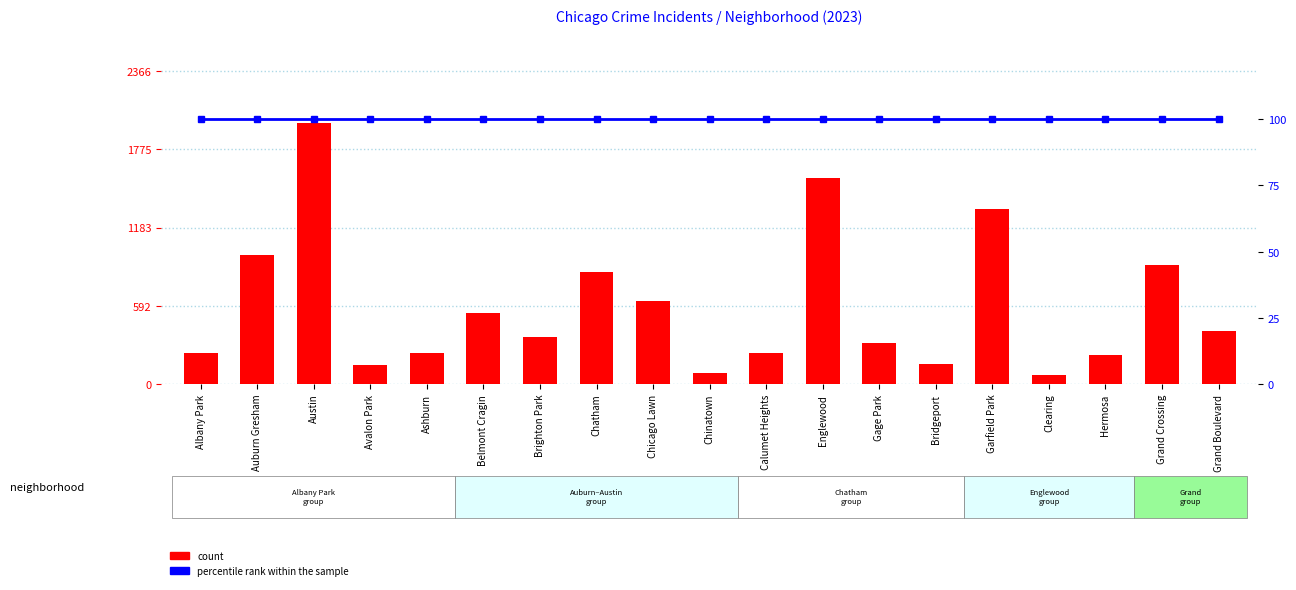

Reading right to left, transcribe all the data shown in this chart.

count: 401	900	220	66	1320	153	307	1558	233	84	630	848	359	536	233	142	1972	978	235
percentile rank within the sample: 100	100	100	100	100	100	100	100	100	100	100	100	100	100	100	100	100	100	100